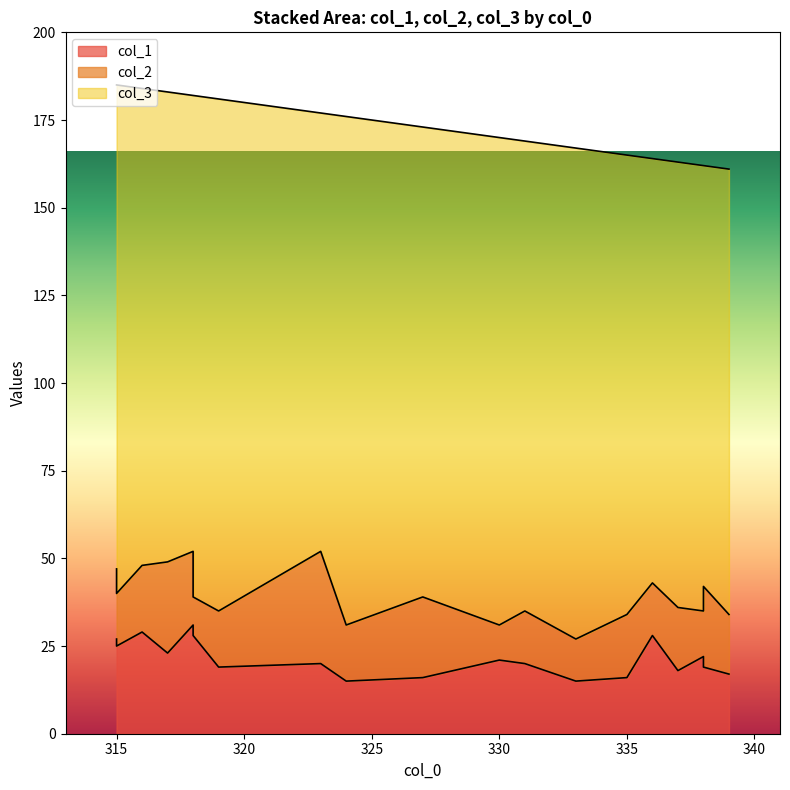

What is the difference between the second highest and minimum values in the col_3 series?

25